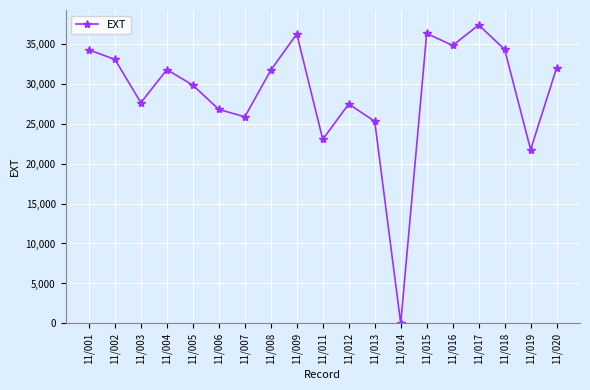

At which label is the value closest to 18666?

11/019